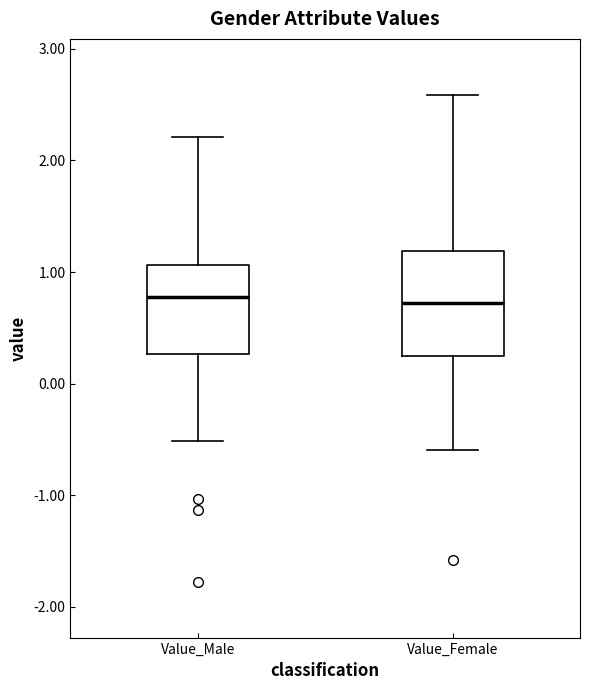

Reading left to right, read every box against the y-axis: the position of its median line, the range the box covers, and the ends of its whiskers. The values are not printed on the chart, so give them approximately, as read against the axis.

Value_Male: median 0.8, box 0.3 to 1.1, whiskers -0.5 to 2.2
Value_Female: median 0.7, box 0.2 to 1.2, whiskers -0.6 to 2.6